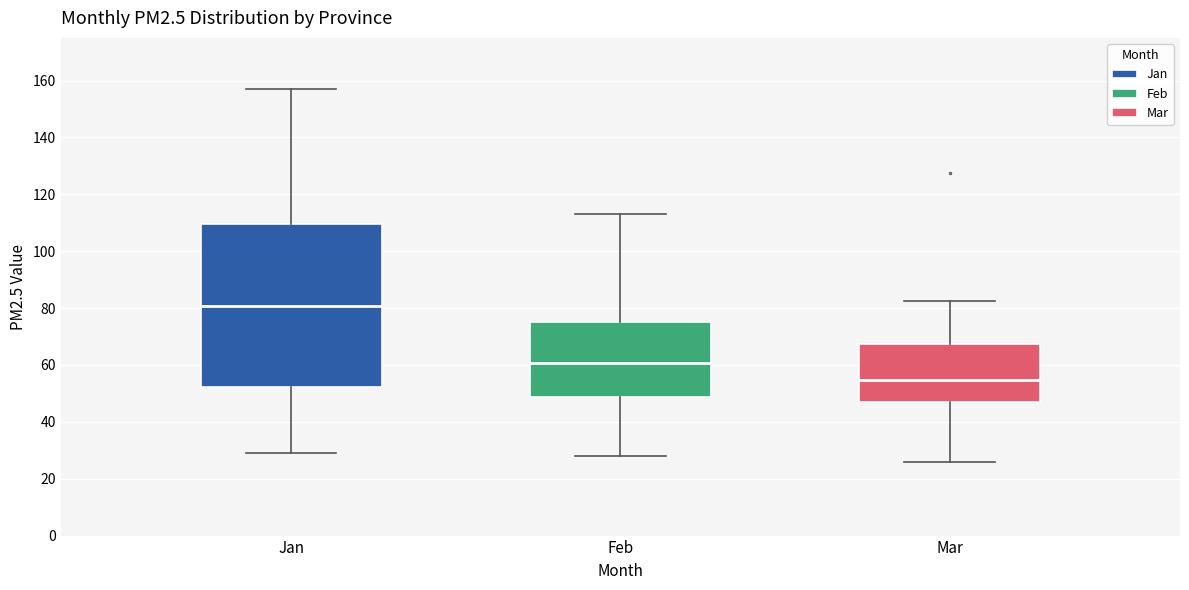

Which box has the highest median line?

Jan